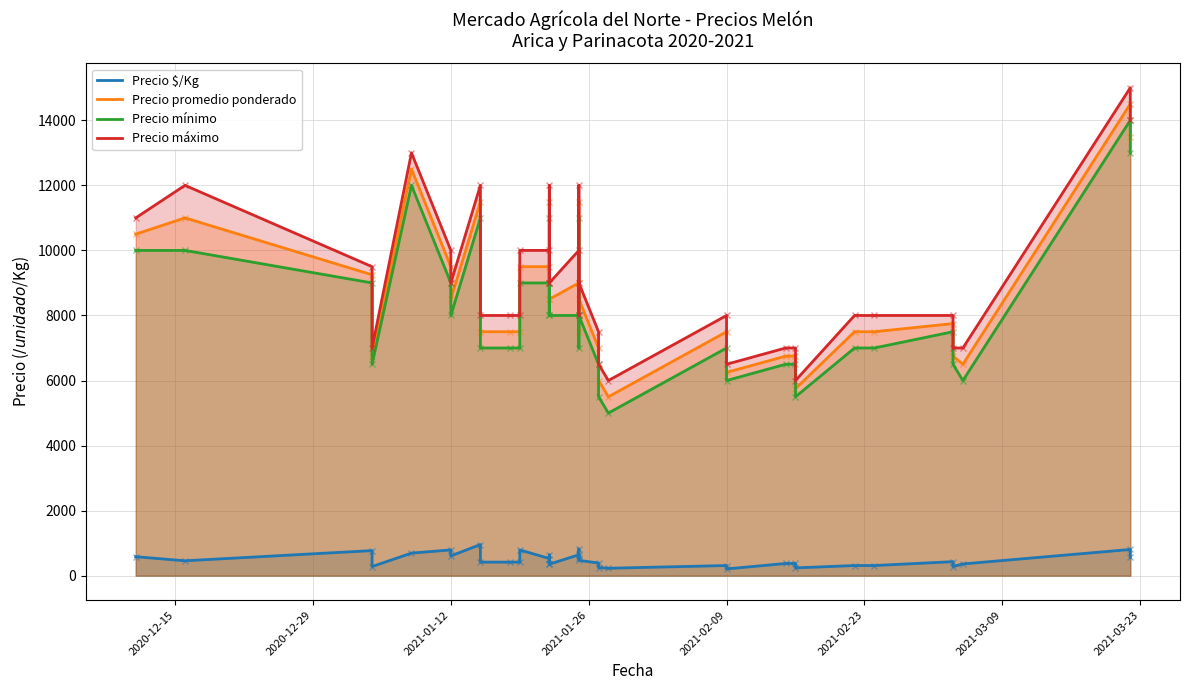

In Precio promedio ponderado, how many points are higher than both neighbors (excluding endpoints)?

9